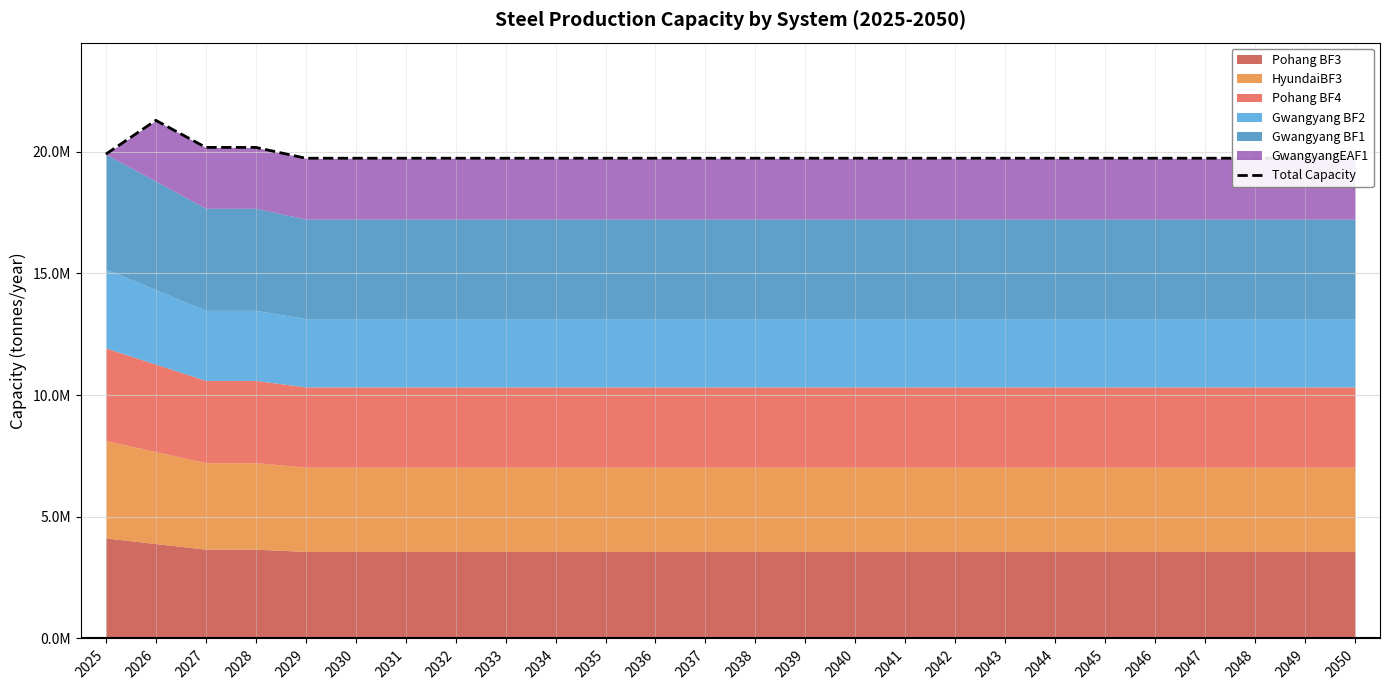

True or false: the data shows 19726259 at 2049.

True